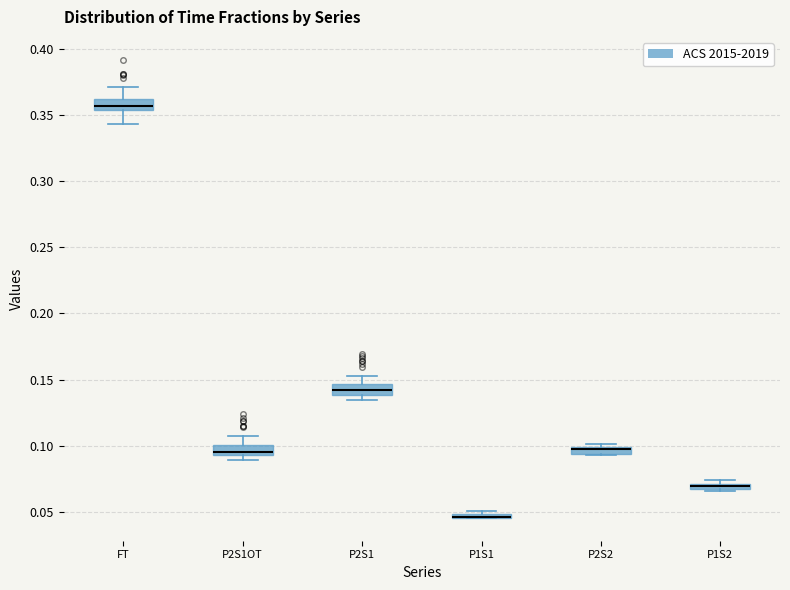

Where is the upper edge of the box for FT on the y-axis? The values are not printed on the chart, so give them approximately, as read against the axis.

0.360